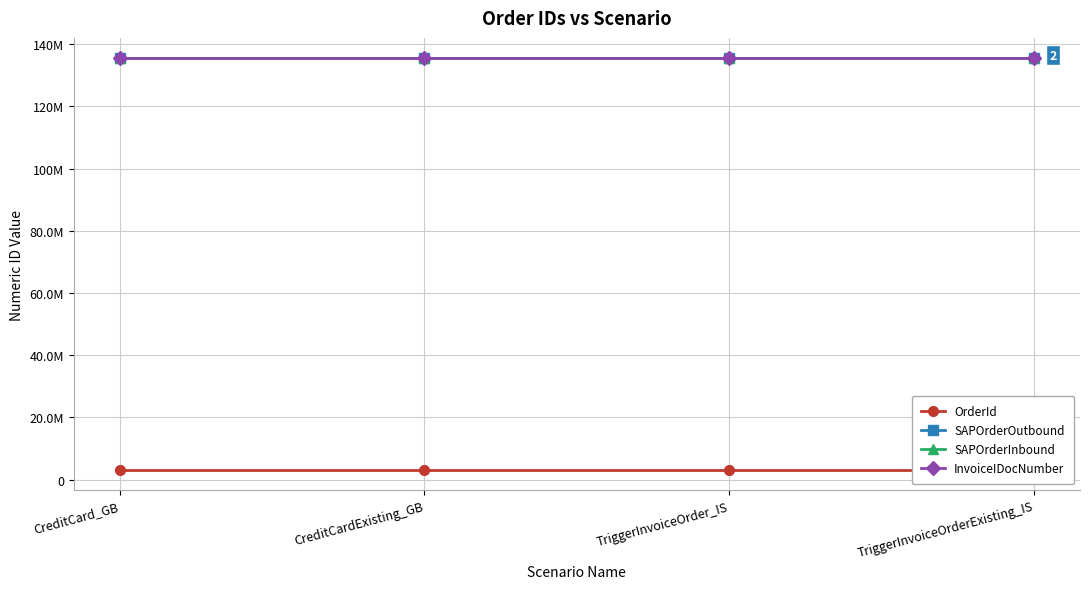

What is the label of the 1st point from the left?

CreditCard_GB